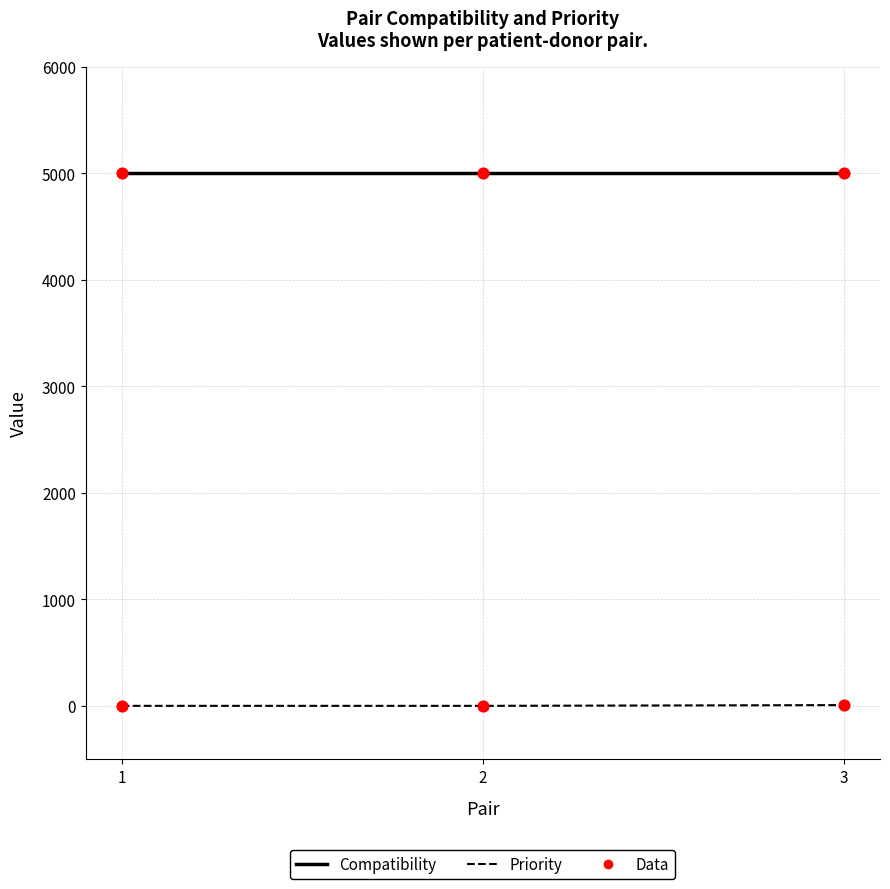

Which series has the largest total across all categories?

Compatibility